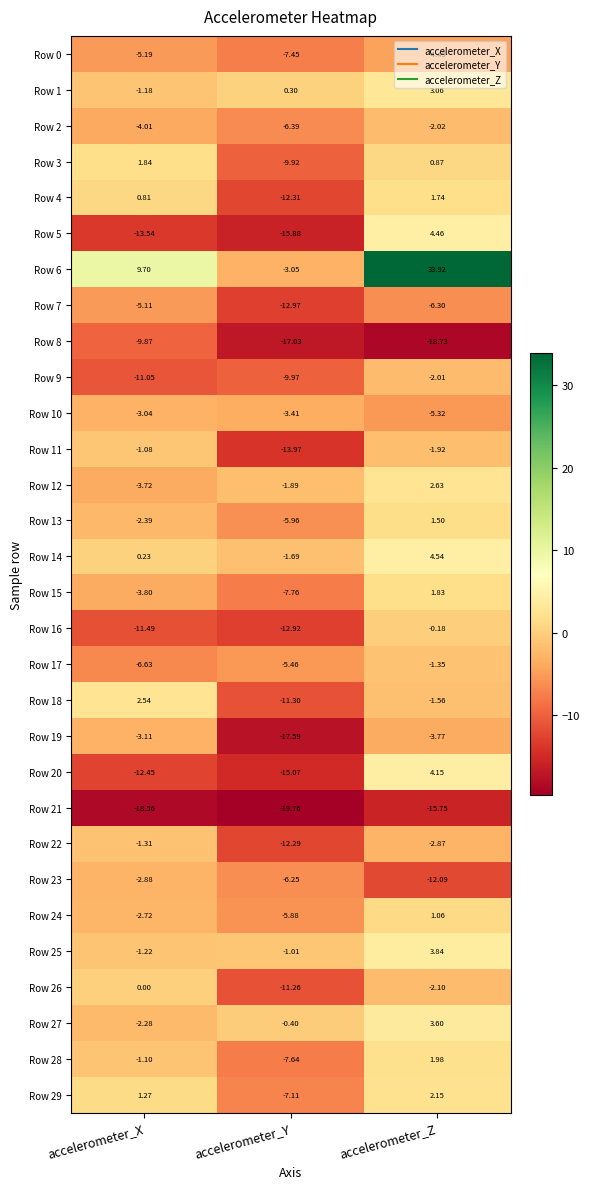

At which category is the sum across all series the highest?

accelerometer_Z